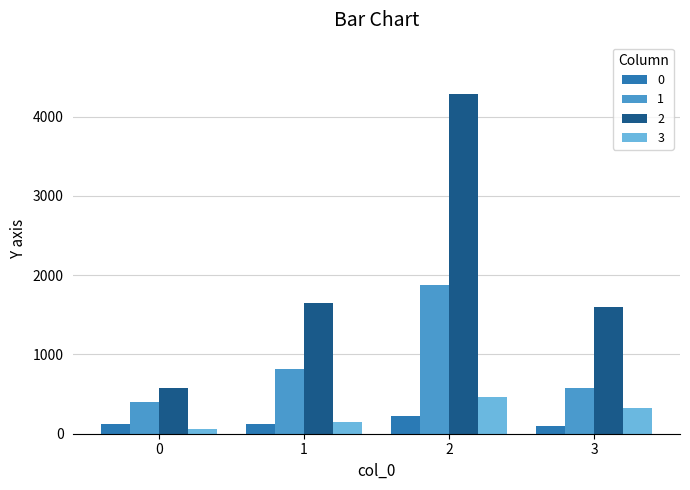

What is the spread (max minus min) of values at 2?

4060